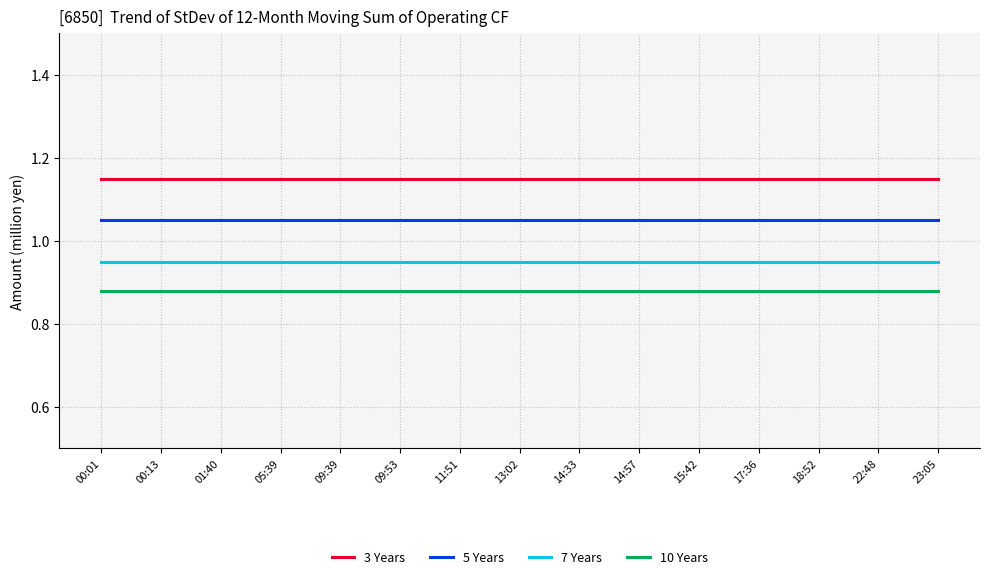

True or false: 7 Years has a value of 1.3 at 14:33.

False